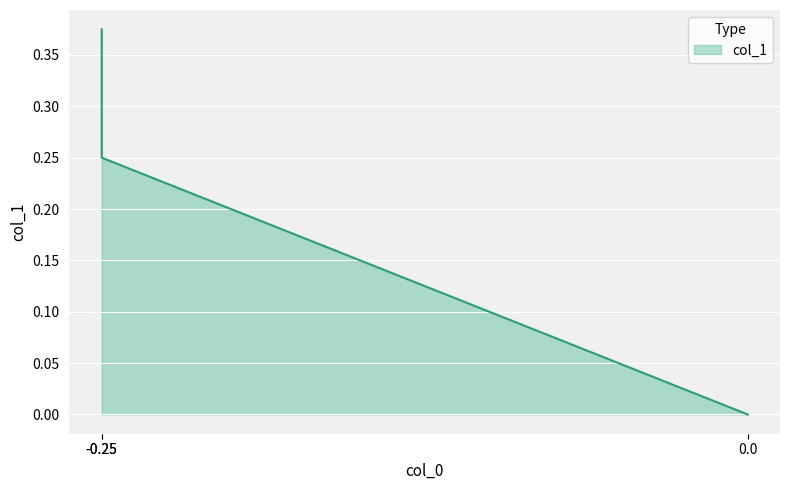

Read the value at -0.25.

0.4